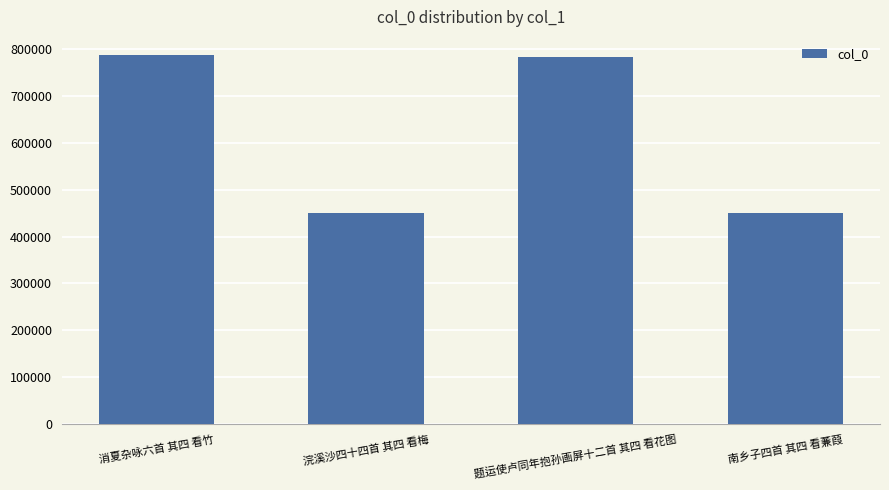

Count the number of categories in the chart.

4